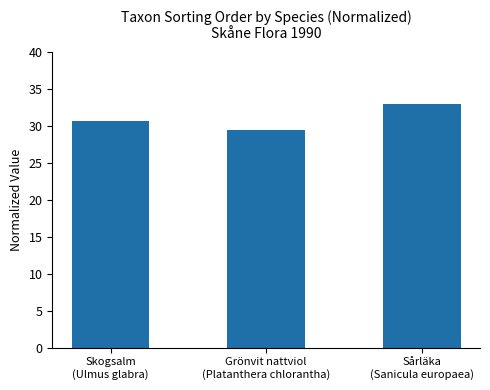

Reading left to right, transcribe all the data shown in this chart.

Skogsalm
(Ulmus glabra)=30.7	Grönvit nattviol
(Platanthera chlorantha)=29.4	Sårläka
(Sanicula europaea)=33.0